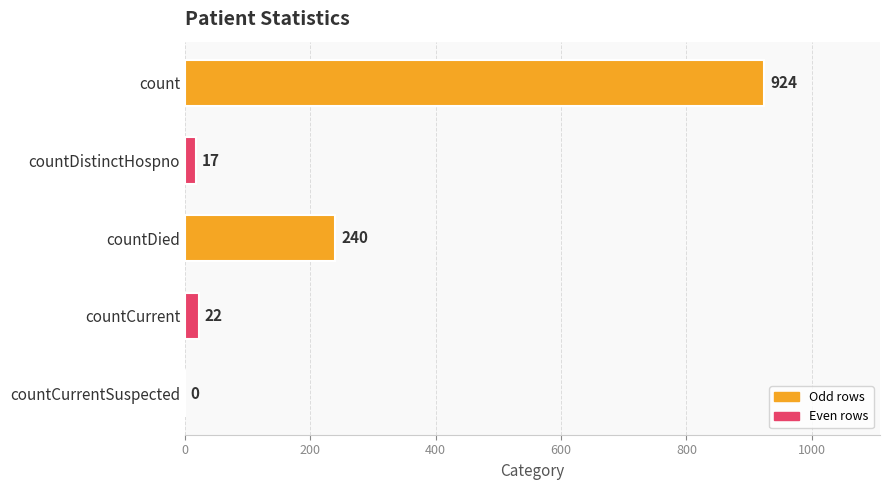

What is the change in value from count to countDistinctHospno?

-907